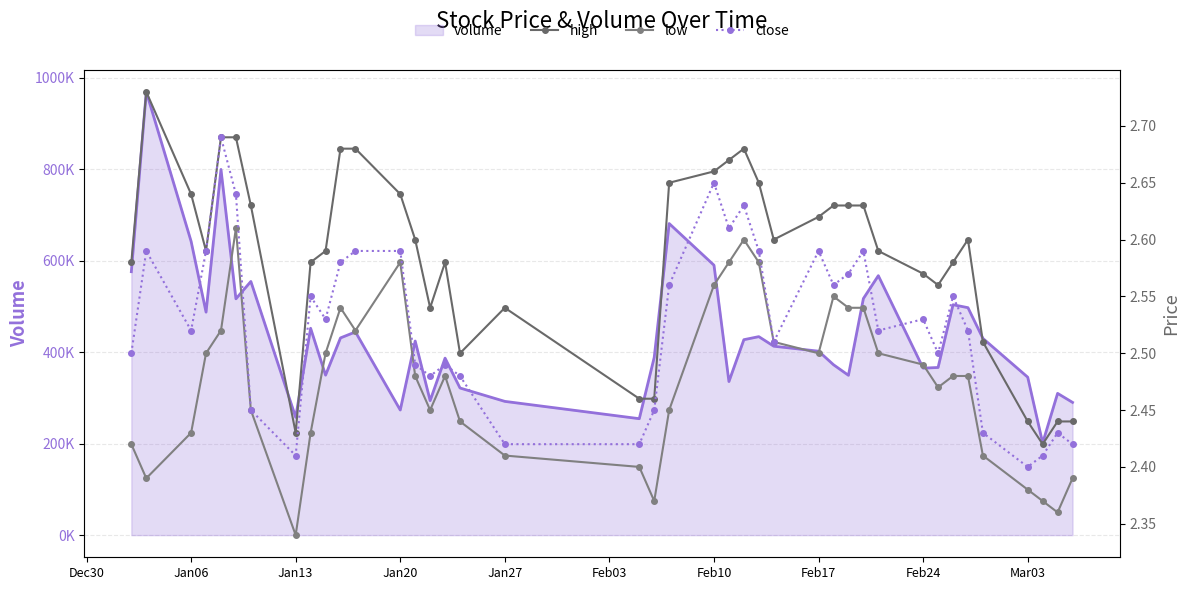

What is the difference between the maximum and minimum values in the close series?

0.3